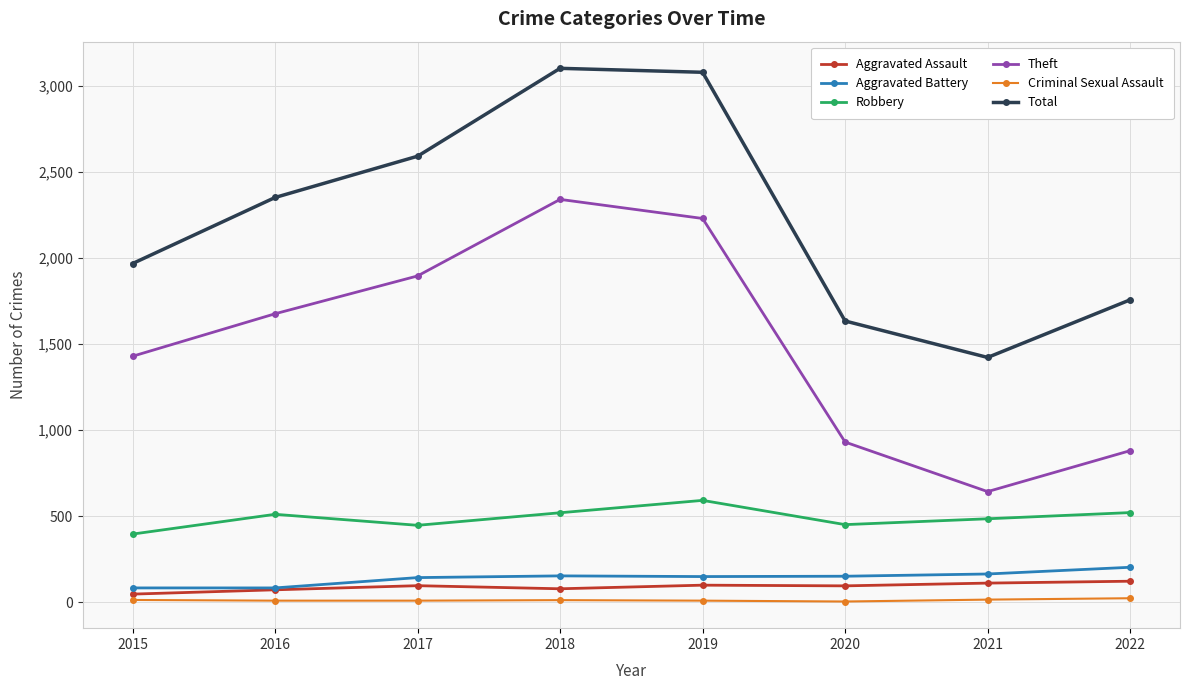

At which label does Aggravated Battery first exceed 150?

2018